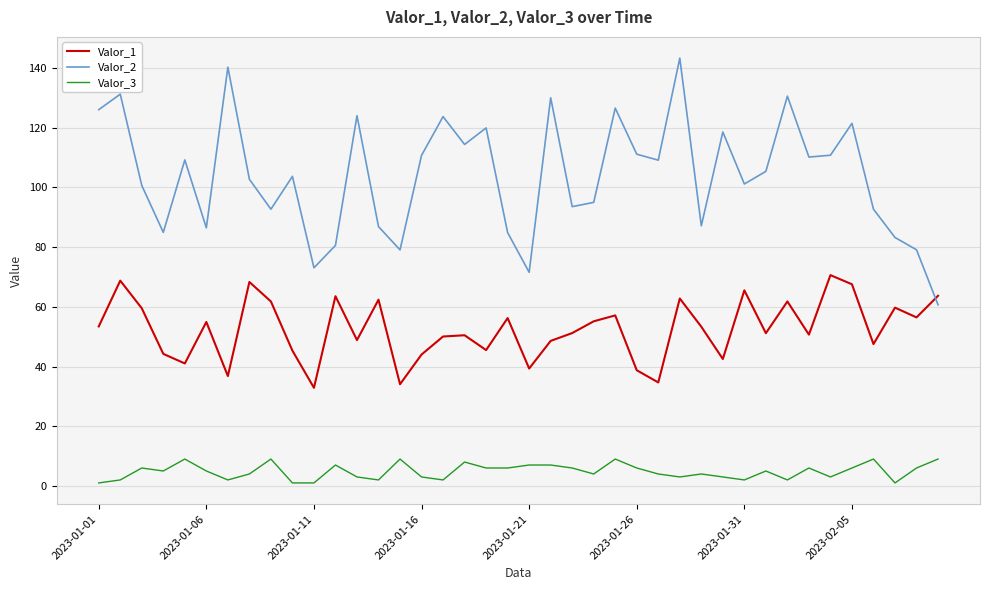

How many categories are shown in the chart?

40